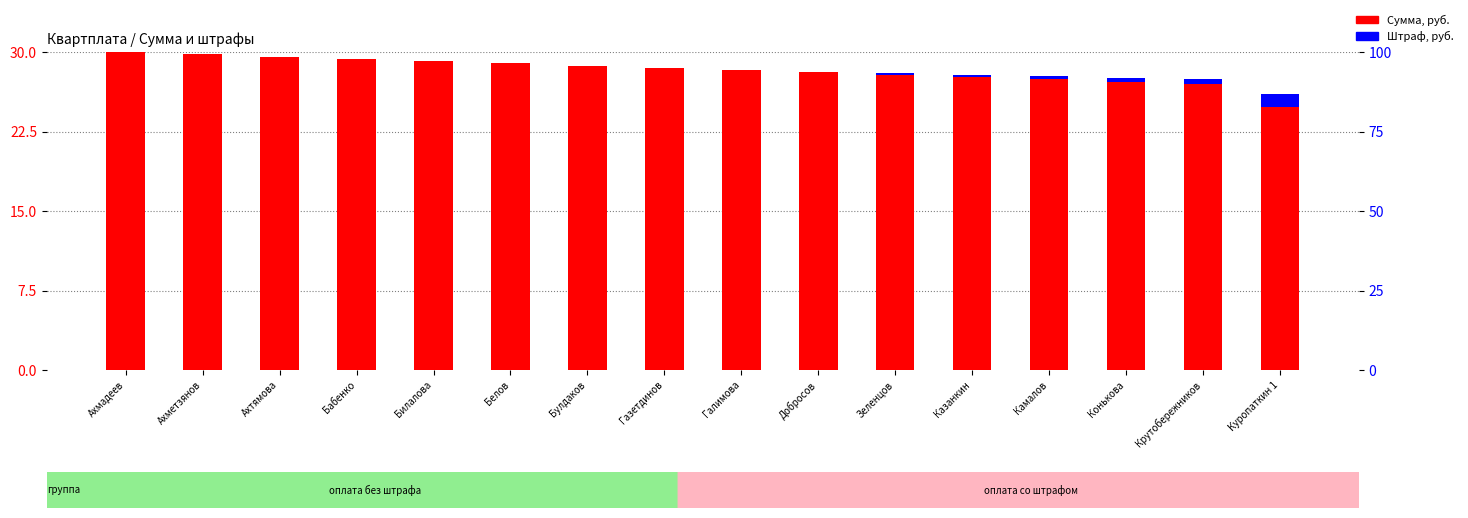

What is the label of the 4th bar from the left?

Бабенко